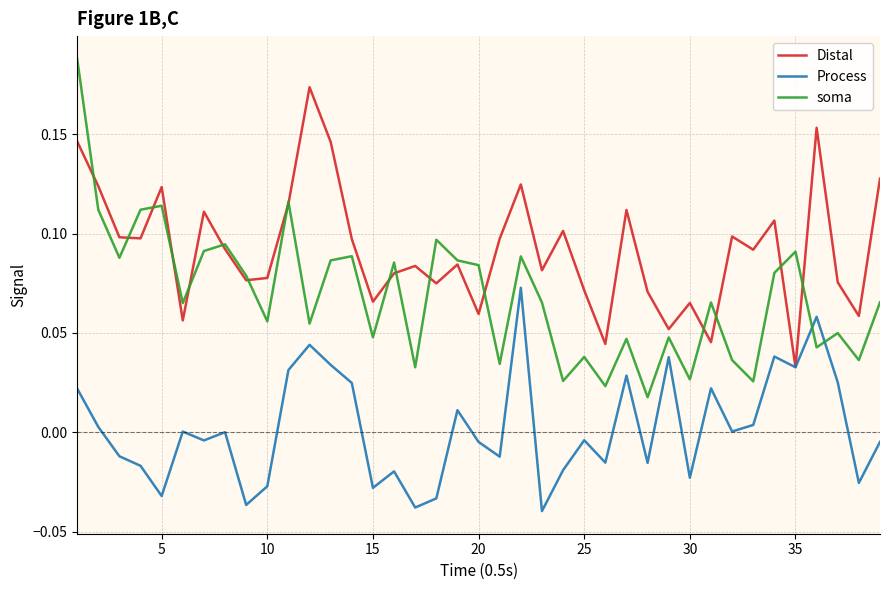

Which series has the largest range (max minus min)?

soma